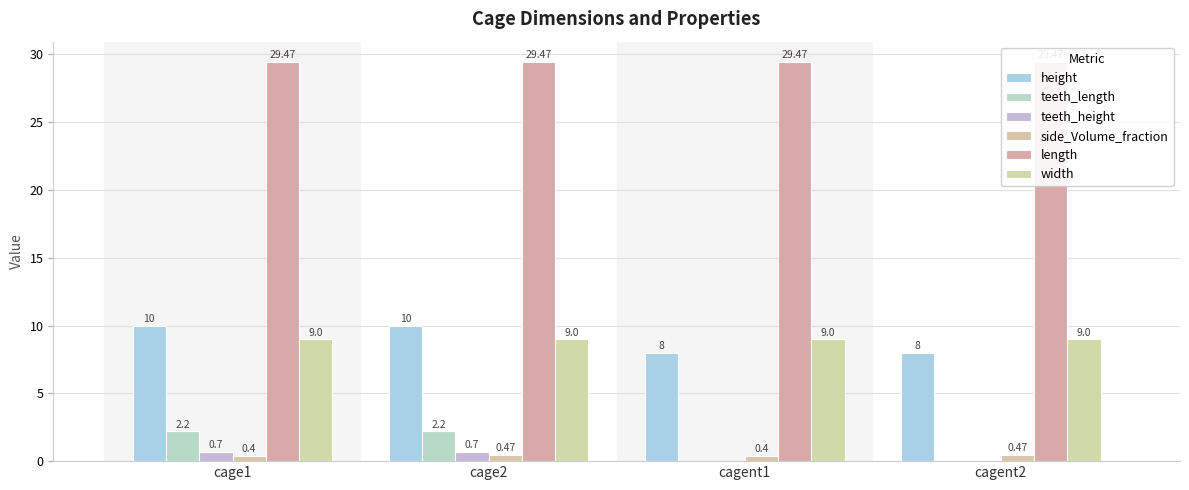

What is the lowest value of the height series?

8.0